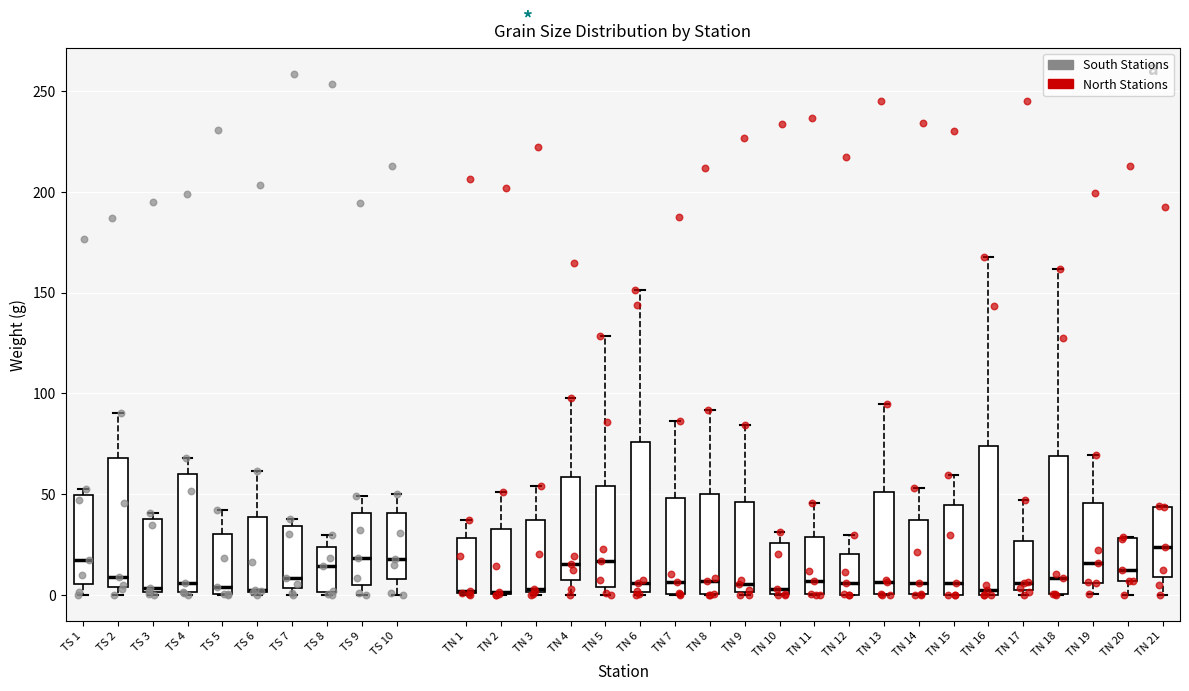

Reading left to right, read every box against the y-axis: the position of its median line, the range the box covers, and the ends of its whiskers. The values are not printed on the chart, so give them approximately, as read against the axis.

TS 1: median 15, box 5 to 50, whiskers 0 to 50 (just above the box's upper edge)
TS 2: median 10, box 5 to 70, whiskers 0 to 90
TS 3: median 5, box 0 to 40, whiskers 0 to 40 (just above the box's upper edge)
TS 4: median 5, box 0 to 60, whiskers 0 to 70
TS 5: median 5, box 0 to 30, whiskers 0 to 40
TS 6: median 0 (drawn on the box's lower edge), box 0 to 40, whiskers 0 (just below the box's lower edge) to 60
TS 7: median 10, box 5 to 35, whiskers 0 to 40
TS 8: median 15, box 0 to 25, whiskers 0 to 30
TS 9: median 20, box 5 to 40, whiskers 0 to 50
TS 10: median 20, box 10 to 40, whiskers 0 to 50
TN 1: median 0, box 0 to 30, whiskers 0 to 35
TN 2: median 0 (drawn on the box's lower edge), box 0 to 35, whiskers 0 to 50
TN 3: median 5, box 0 to 35, whiskers 0 to 55
TN 4: median 15, box 5 to 60, whiskers 0 to 100
TN 5: median 15, box 5 to 55, whiskers 0 to 130
TN 6: median 5, box 0 to 75, whiskers 0 to 150
TN 7: median 5, box 0 to 50, whiskers 0 to 85
TN 8: median 5, box 0 to 50, whiskers 0 to 90
TN 9: median 5, box 0 to 45, whiskers 0 to 85
TN 10: median 5, box 0 to 25, whiskers 0 to 30
TN 11: median 5, box 0 to 30, whiskers 0 to 45
TN 12: median 5, box 0 to 20, whiskers 0 to 30
TN 13: median 5, box 0 to 50, whiskers 0 to 95
TN 14: median 5, box 0 to 35, whiskers 0 to 55
TN 15: median 5, box 0 to 45, whiskers 0 to 60
TN 16: median 0 (just above the box's lower edge), box 0 to 75, whiskers 0 to 170
TN 17: median 5, box 0 to 25, whiskers 0 (just below the box's lower edge) to 45
TN 18: median 10, box 0 to 70, whiskers 0 to 160
TN 19: median 15, box 5 to 45, whiskers 0 to 70
TN 20: median 10, box 5 to 30, whiskers 0 to 30
TN 21: median 25, box 10 to 45, whiskers 0 to 45